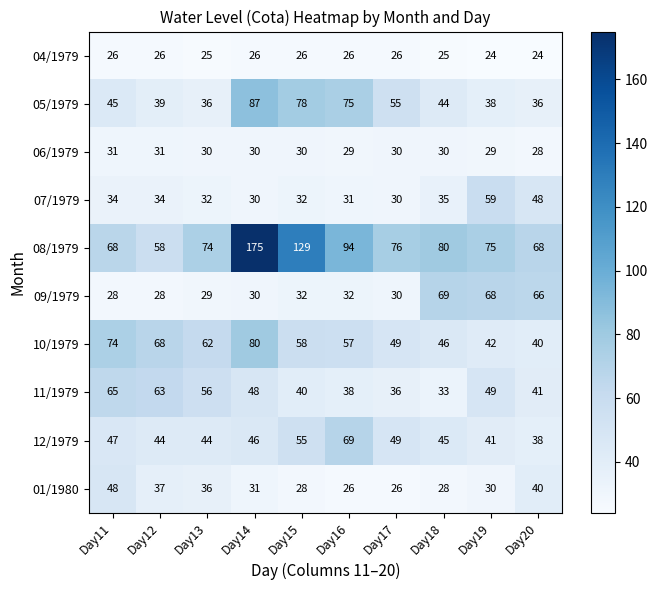

Which label corresponds to the largest value in the chart?

Day14